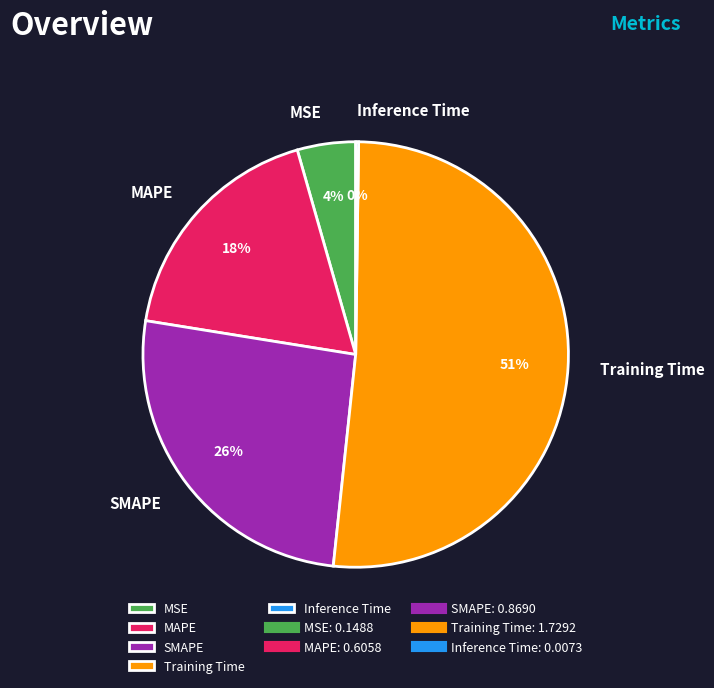

The MSE slice represents 4% of the pie. True or false?

True